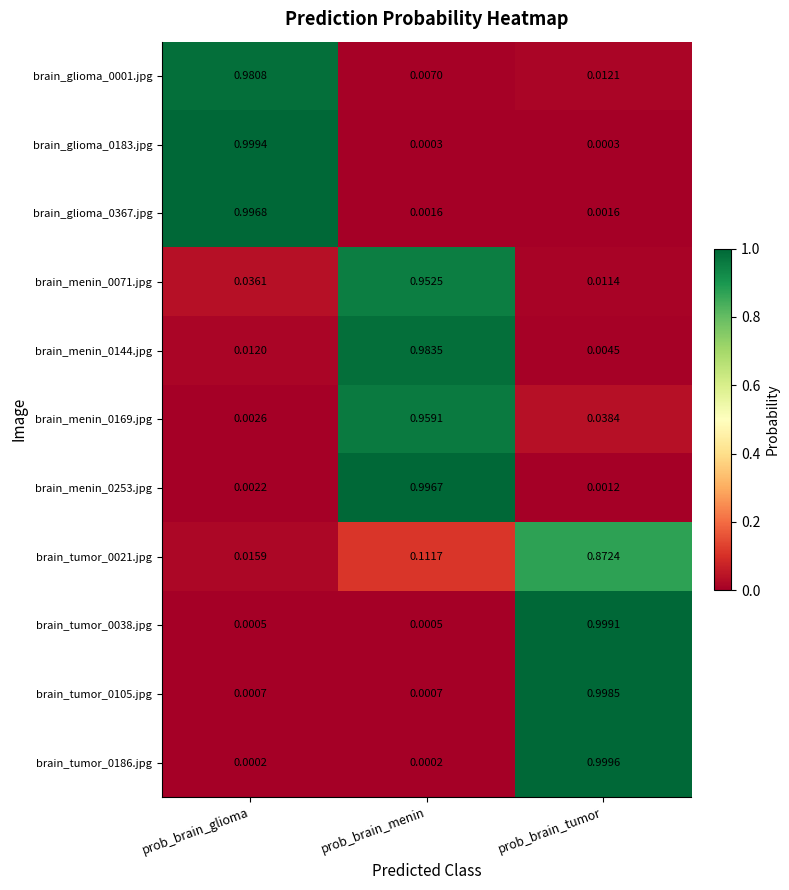

What is the total value across all series at prob_brain_menin?

4.0